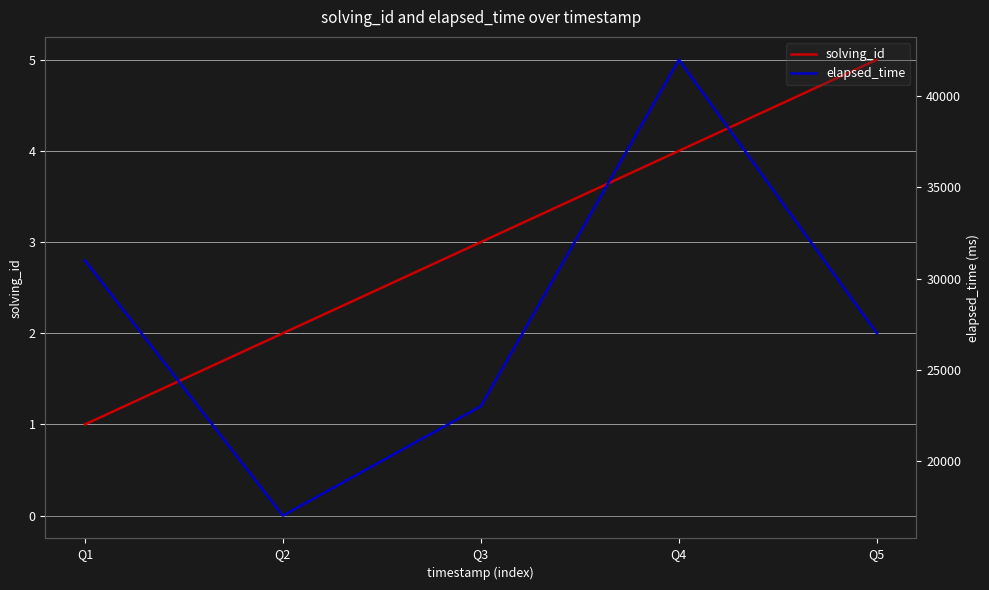

At which category does elapsed_time reach its first local valley?

Q2